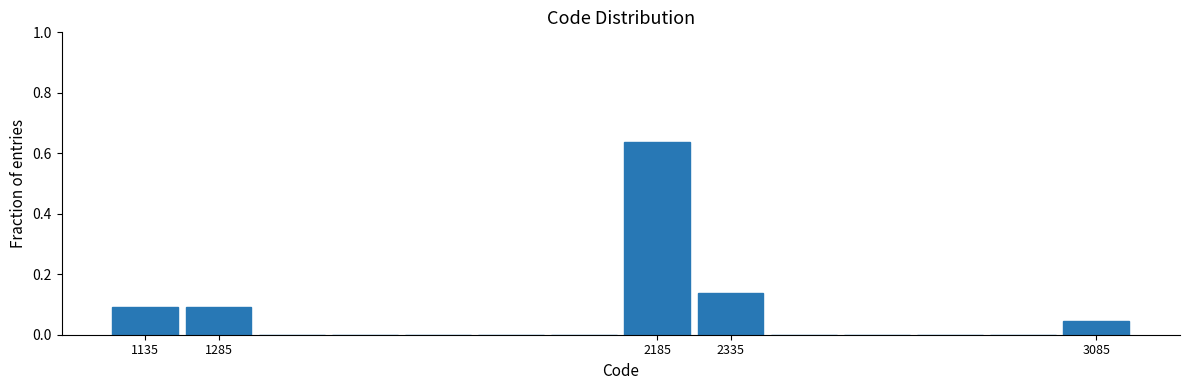

How tall is the bar that spans 1210 to 1360 on the x-axis? Neither the bar edges nor the heights are printed on the chart, so give them approximately, as read against the axes.

0.10